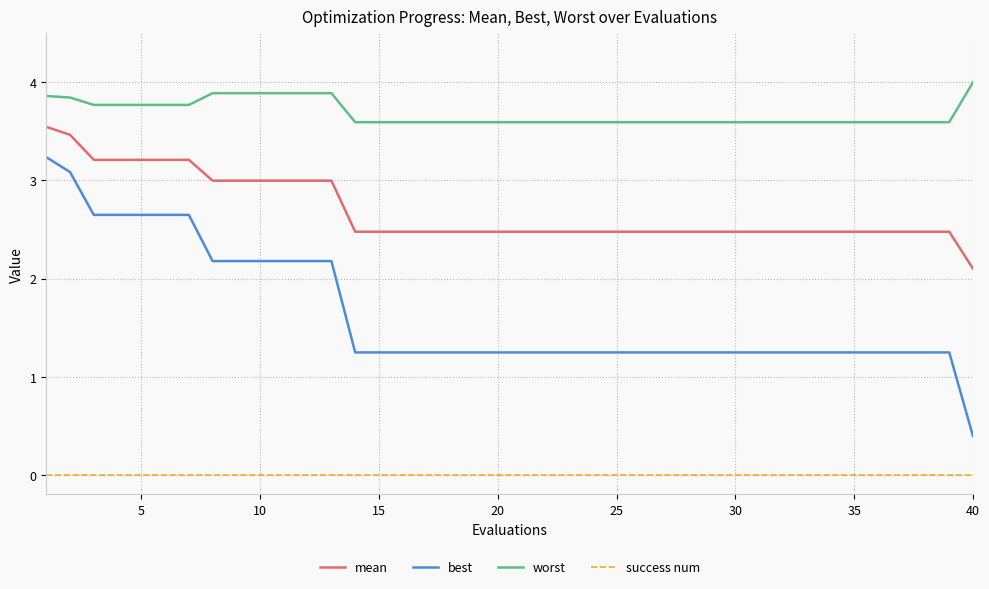

Which series has the largest range (max minus min)?

best